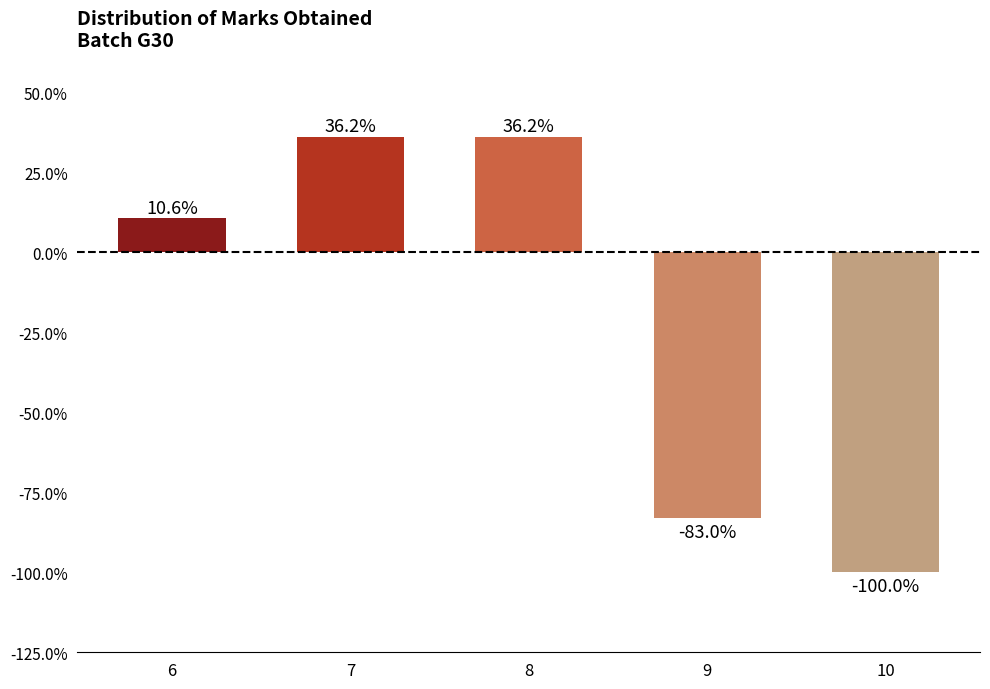

The value at 9 is -83.0. True or false?

True